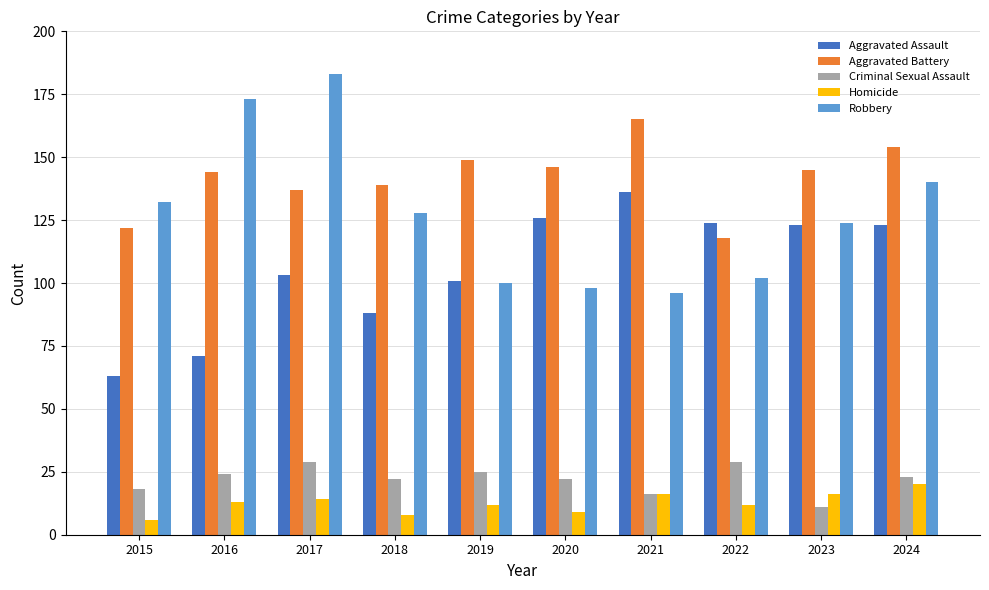

How many values in the Homicide series are below 13?

5